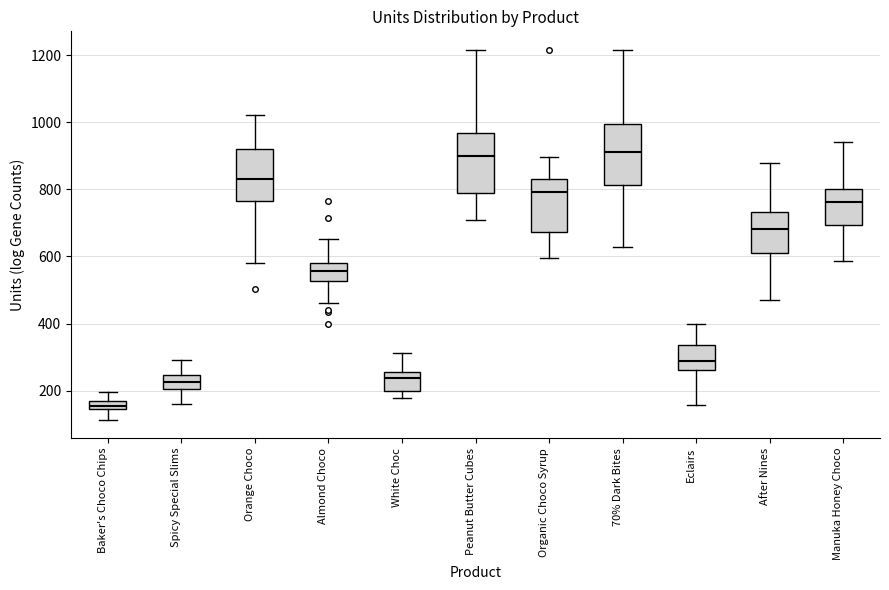

Where does the median line of the box for Spicy Special Slims sit on the y-axis? The values are not printed on the chart, so give them approximately, as read against the axis.

220